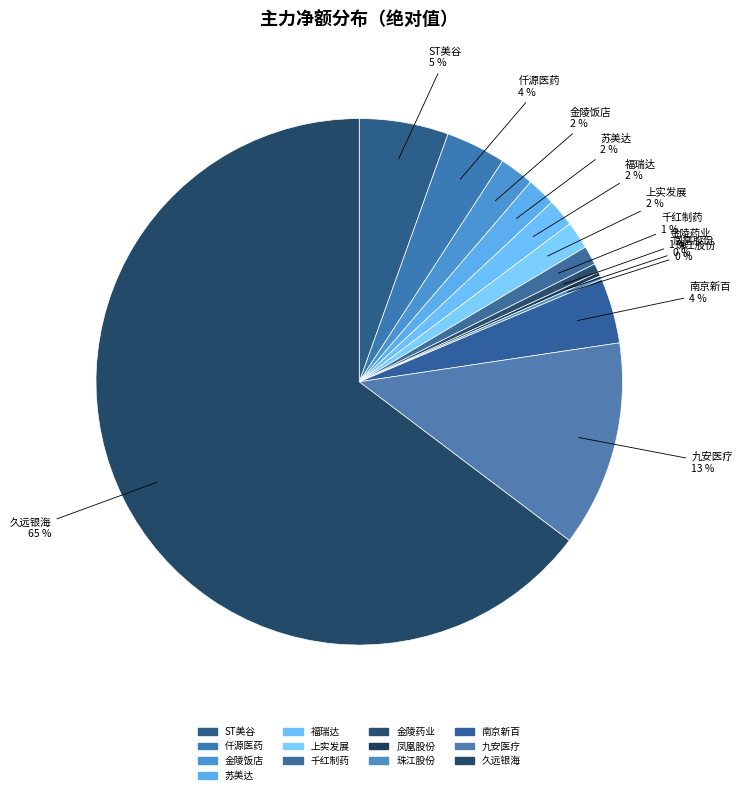

How many segments does this pie chart have?

13